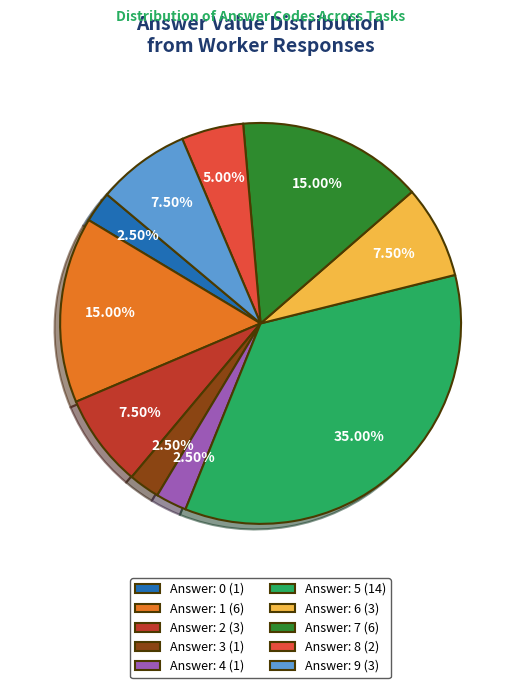

Do Answer: 1 (6) and Answer: 6 (3) together represent more than half of the pie?

No